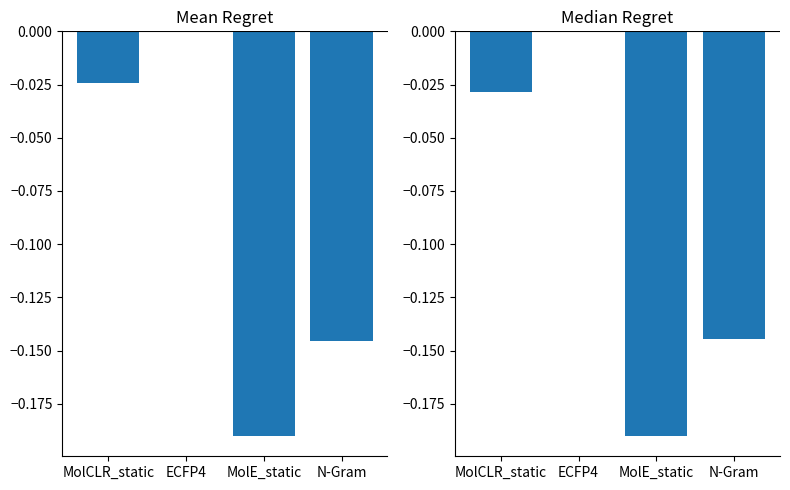

What is the label of the 1st bar from the left?

MolCLR_static